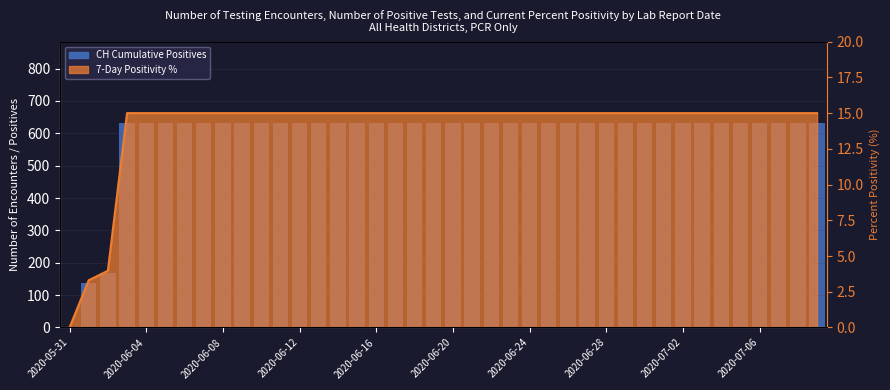

At which category does the chart reach its peak across all series?

2020-06-12